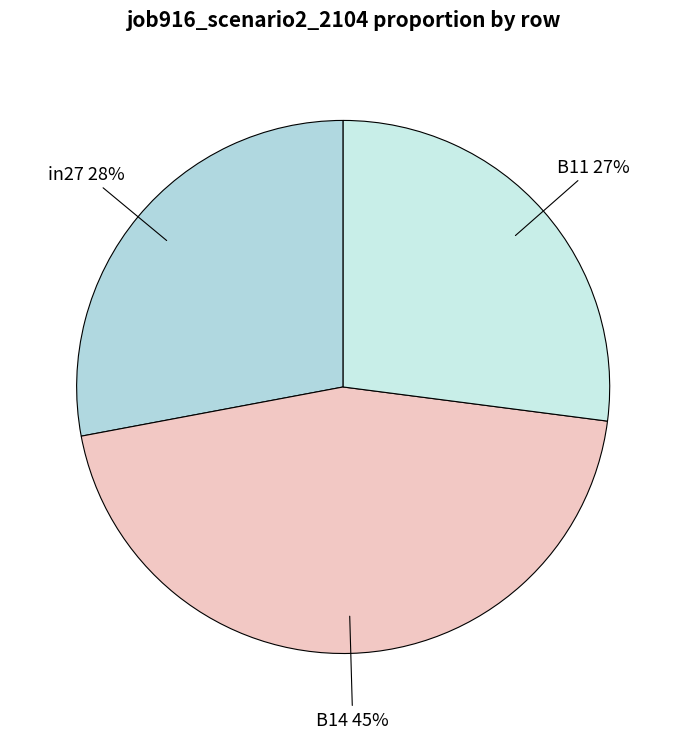

Count the number of slices in the pie.

3